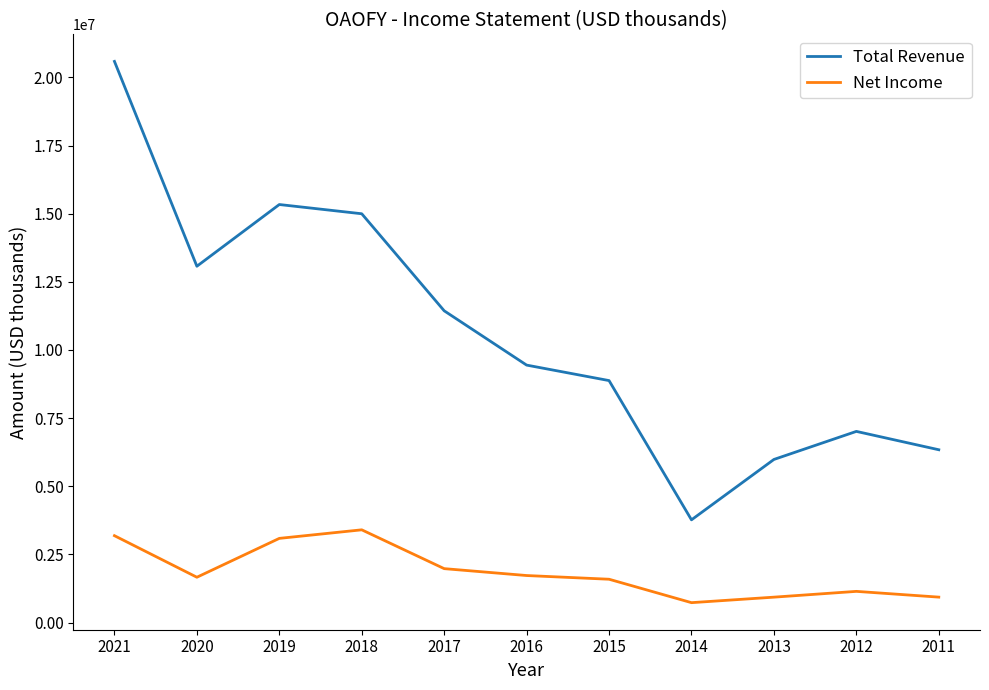

Between 2014 and 2013, which series saw the biggest shift?

Total Revenue